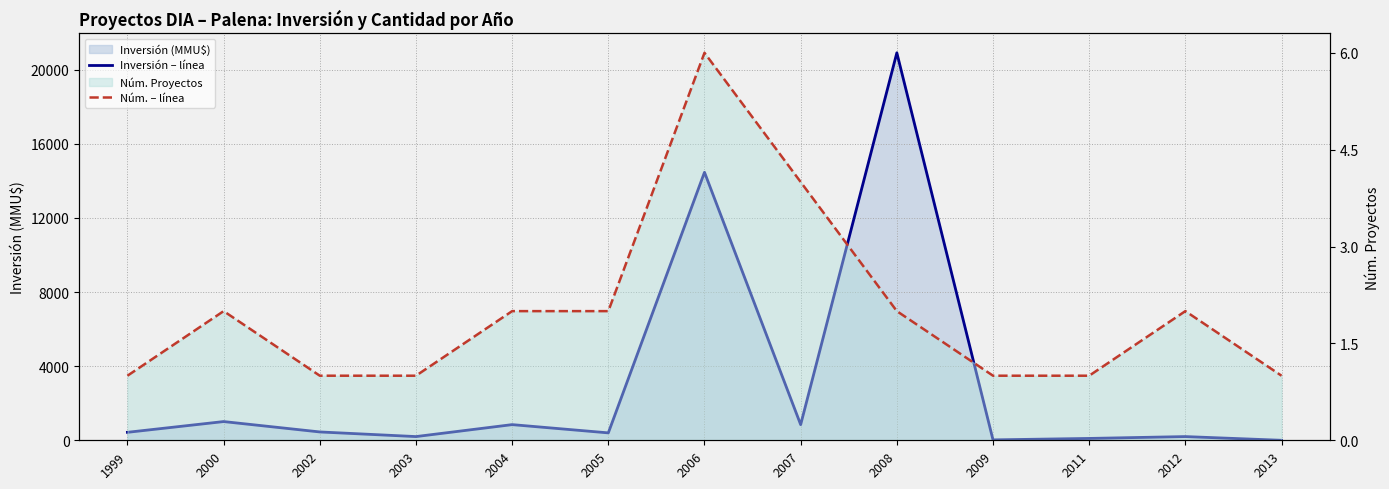

Is it true that Inversión(MMU$) – línea equals 380 at 2007?

False